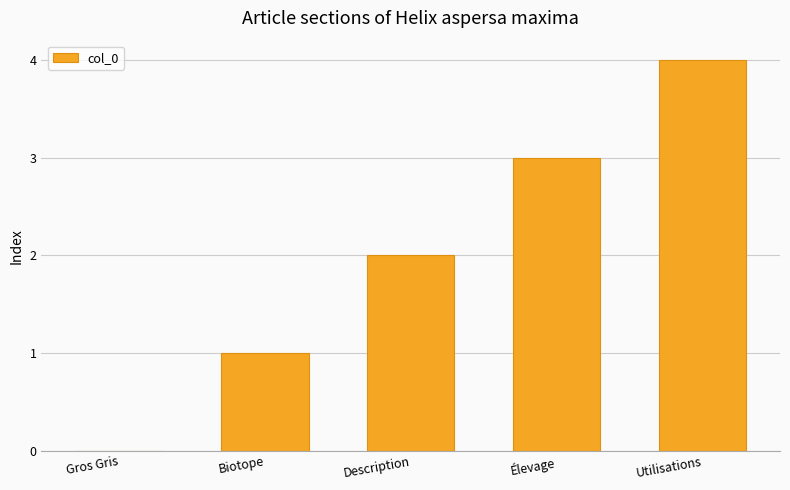

What value does the data have at Utilisations?

4